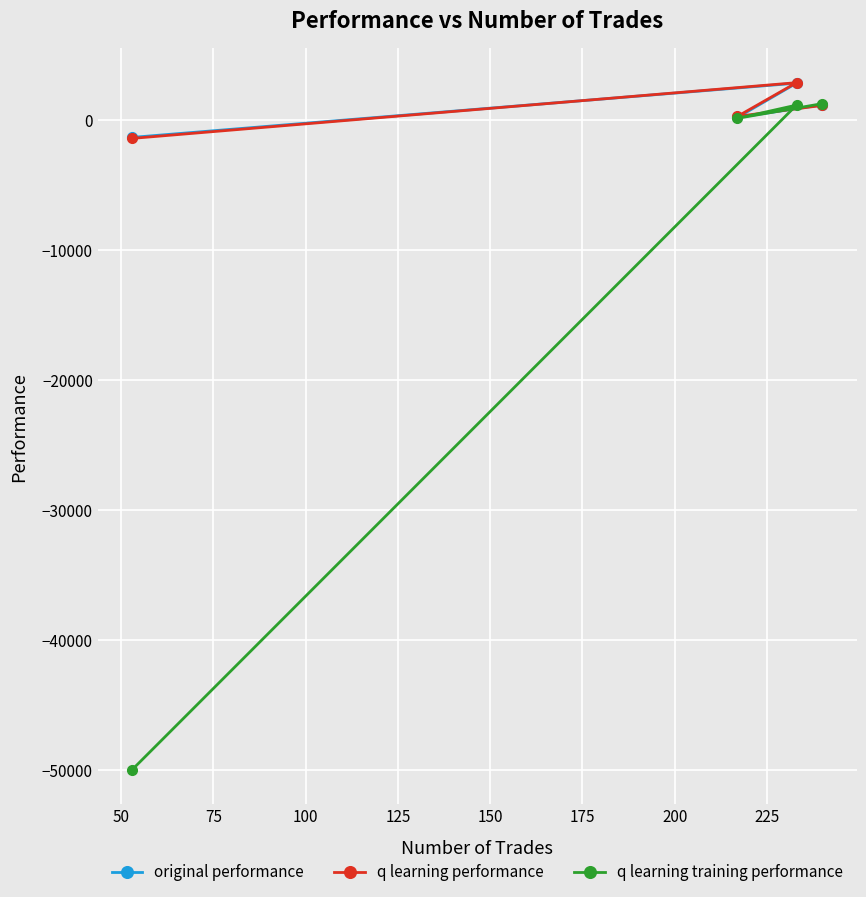

What is the minimum value shown in the chart?

-50000.0